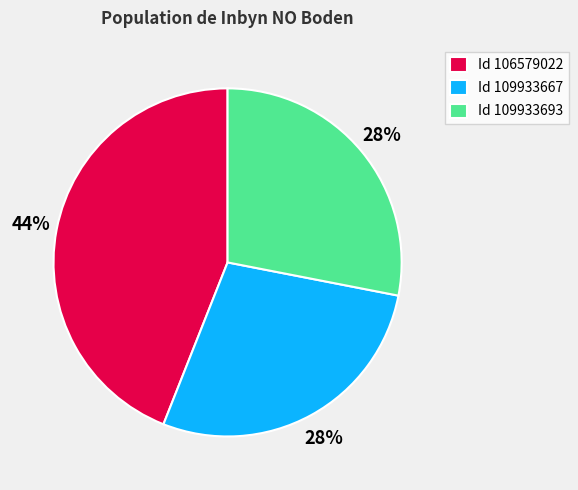

Is it true that Id 106579022 is 44% of the pie?

True